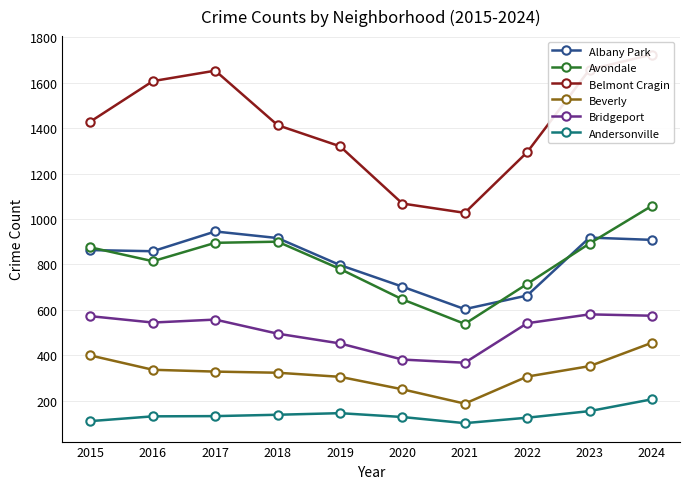

The Bridgeport series shows 104 at 2018. True or false?

False